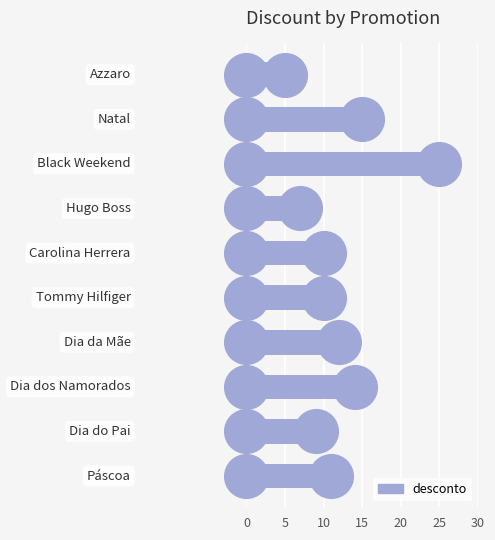

Approximately how many times larger is the value at 7 compared to 9?

1.3